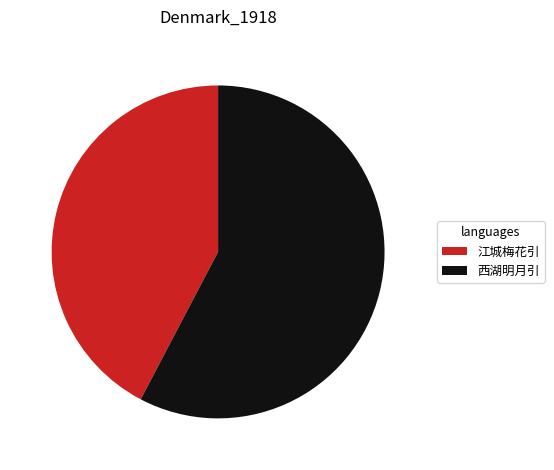

Which has a higher value, 江城梅花引 or 西湖明月引?

西湖明月引